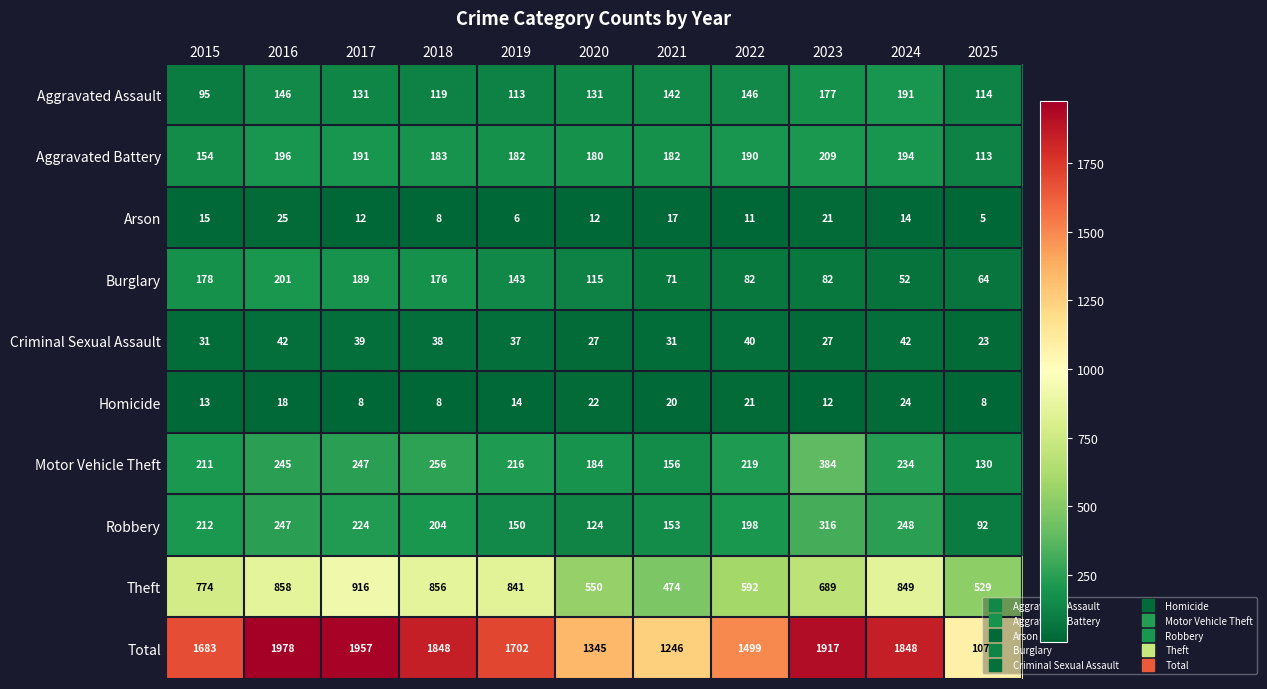

Rank the series at 2024 from highest to lowest value.

Total, Theft, Robbery, Motor Vehicle Theft, Aggravated Battery, Aggravated Assault, Burglary, Criminal Sexual Assault, Homicide, Arson